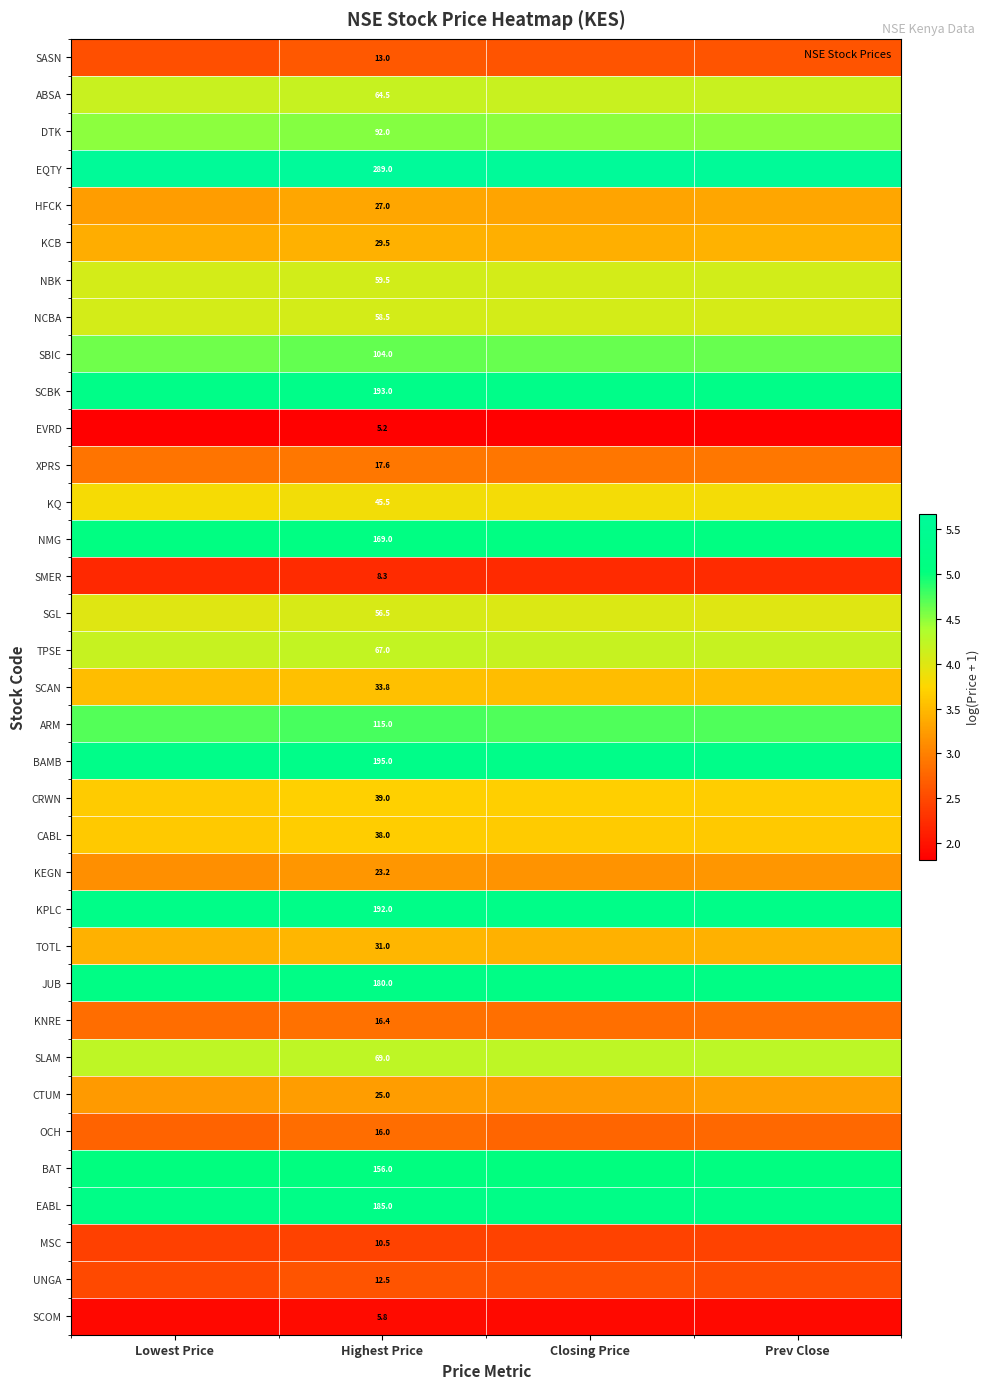

At which label does KCB reach its peak?

Prev Close